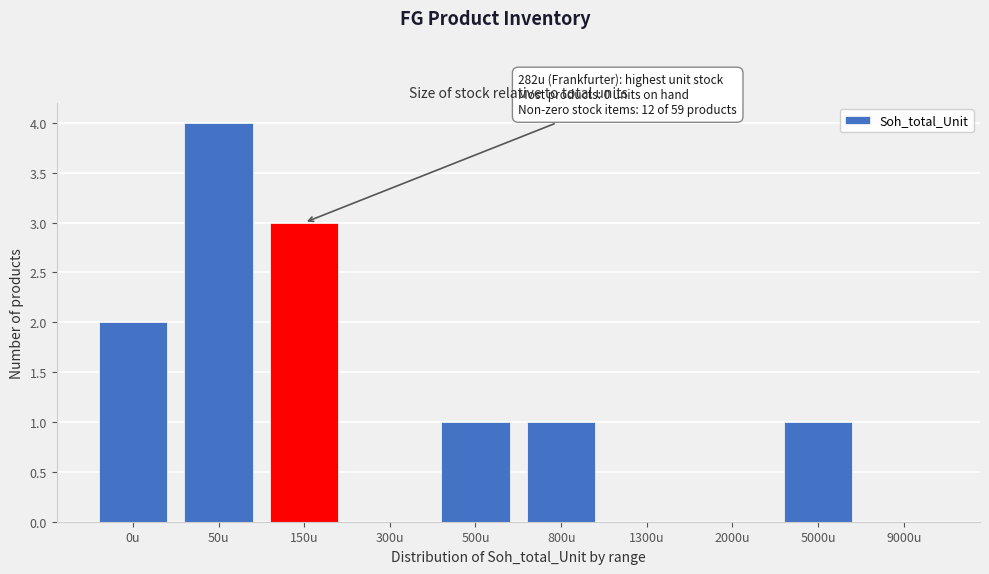

Reading left to right, list all the values displayed in this chart.

0u=2	50u=4	150u=3	300u=0	500u=1	800u=1	1300u=0	2000u=0	5000u=1	9000u=0